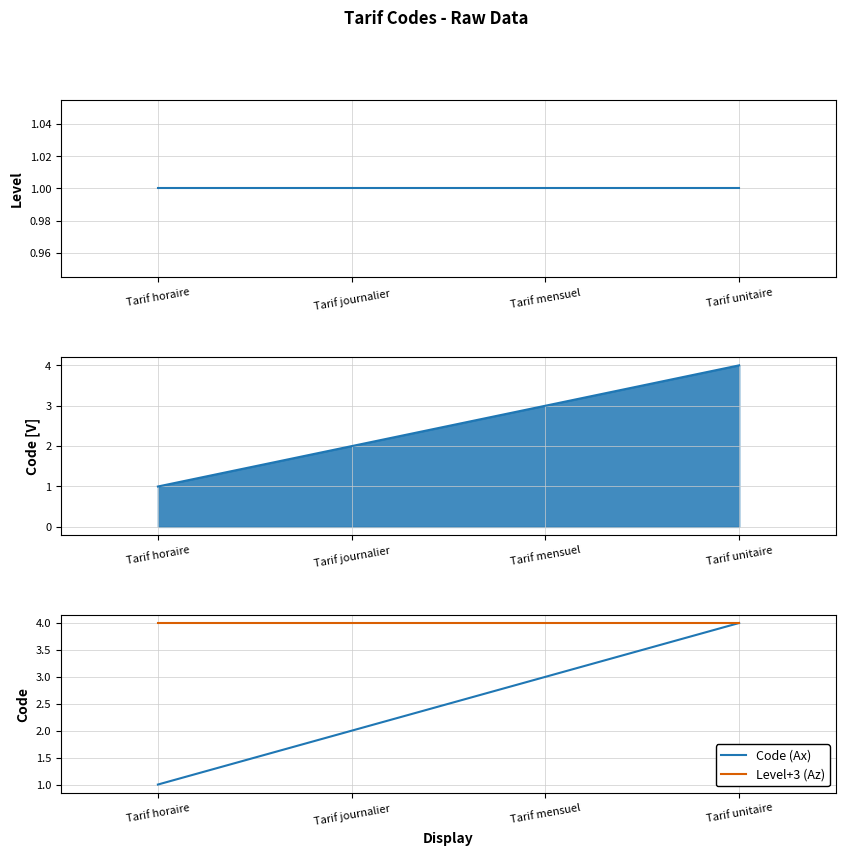

Is the value of Code (Ax) at Tarif horaire greater than the value of Level+3 (Az) at Tarif mensuel?

No